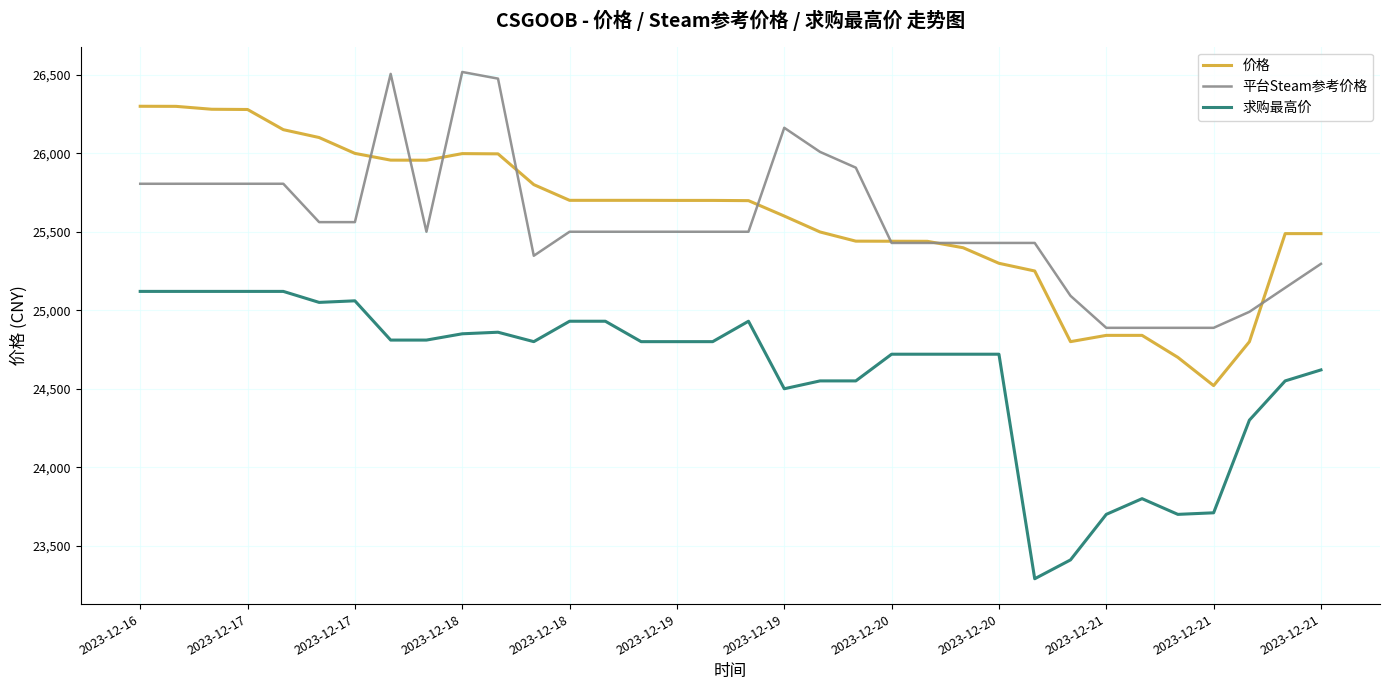

True or false: 求购最高价 and 价格 intersect in this chart.

False